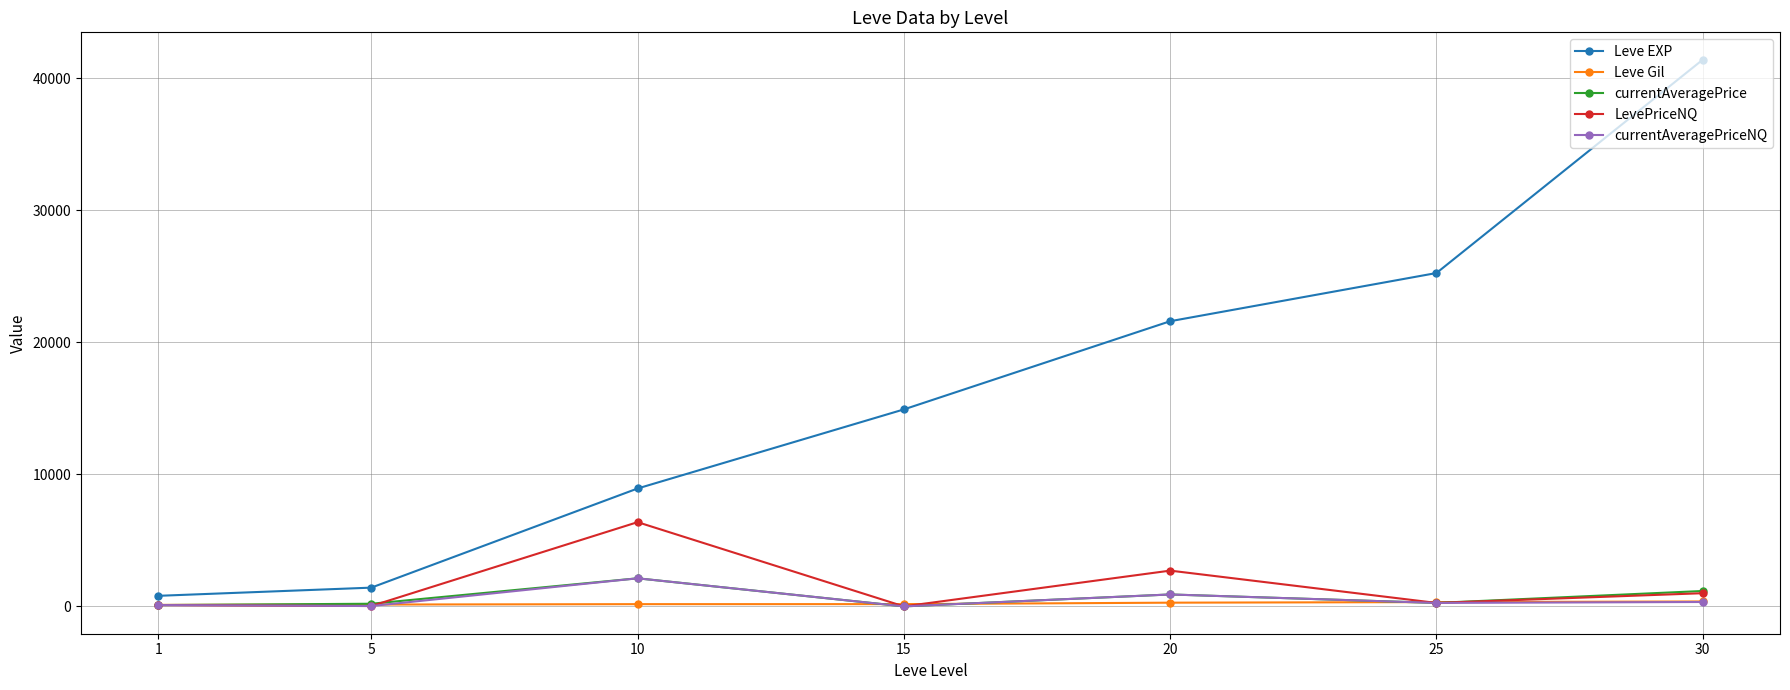

What is the total value across all series at 20?

26396.0